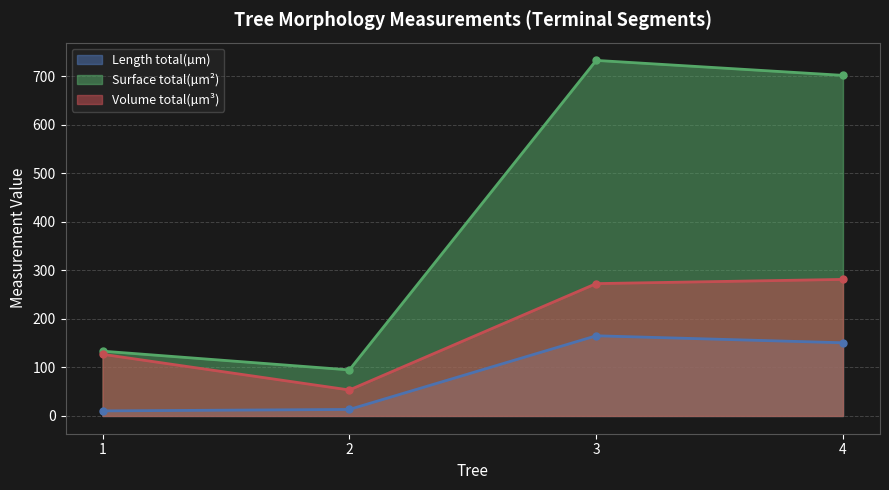

Rank the series at 2 from lowest to highest value.

Length total(µm), Volume total(µm³), Surface total(µm²)